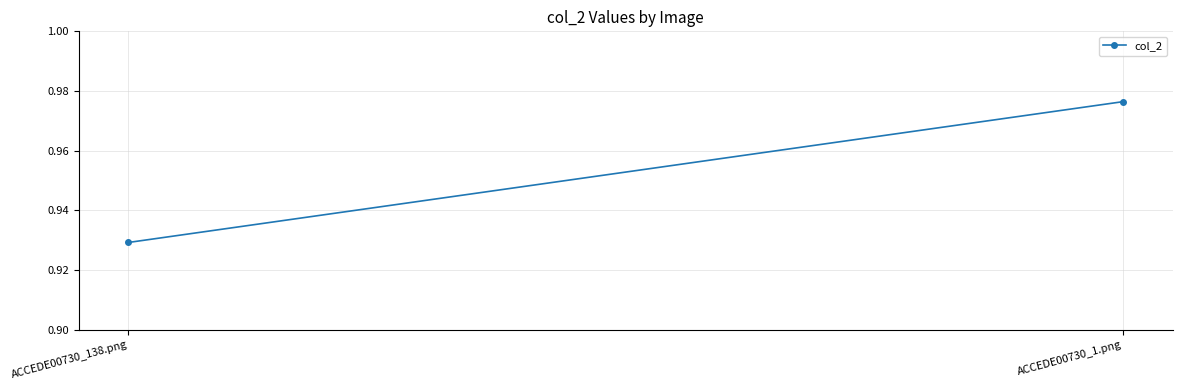

Which label corresponds to the largest value in the chart?

ACCEDE00730_1.png